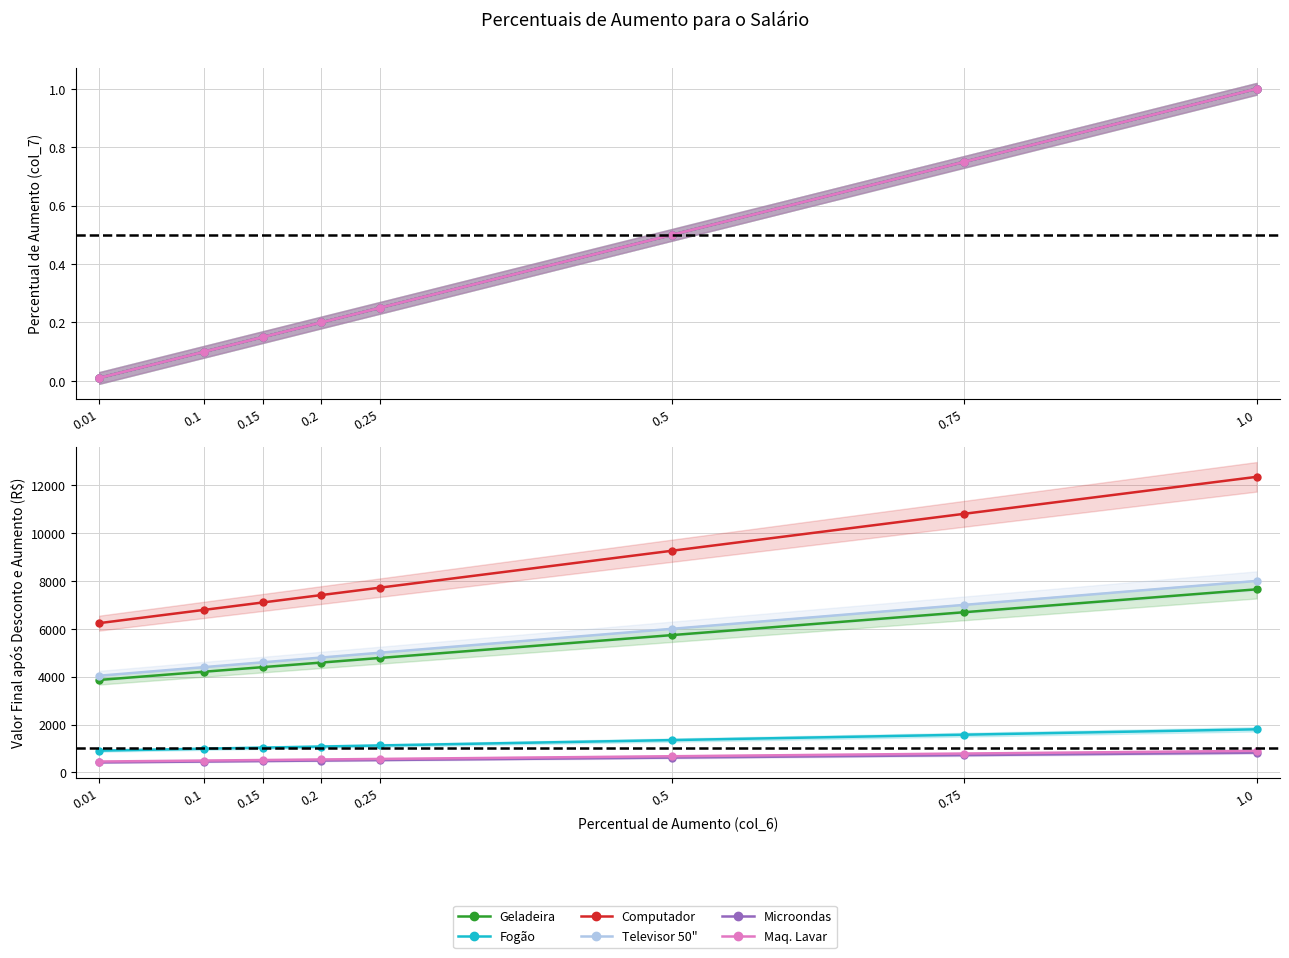

What is the label of the 7th point from the left?

0.75